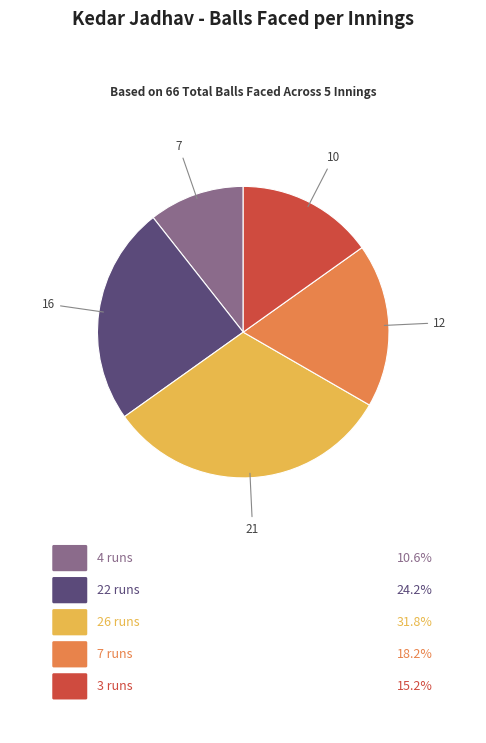

Does any single category account for the majority?

No